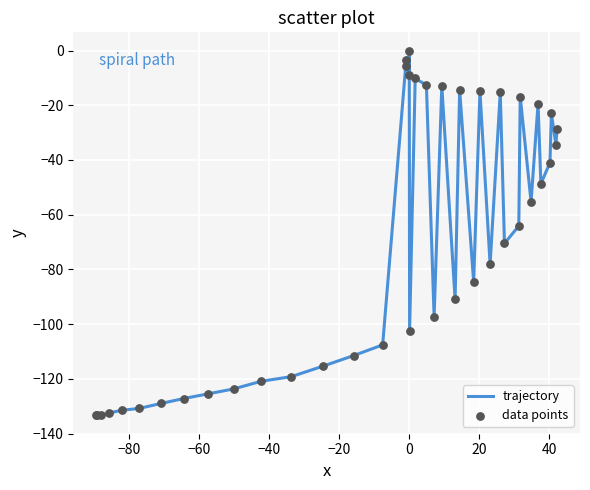

What is the minimum value shown in the chart?

-133.4